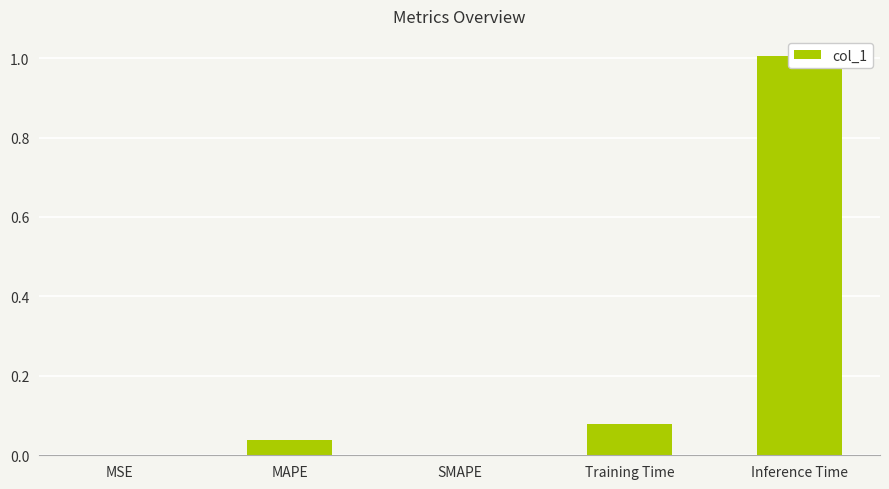

At which category does the chart reach its minimum across all series?

SMAPE